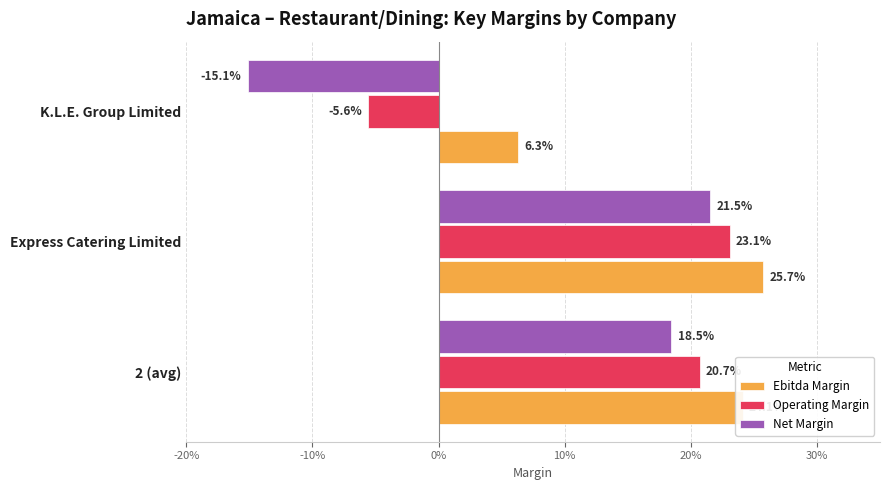

What are all the series names shown in the legend?

Ebitda Margin, Operating Margin, Net Margin